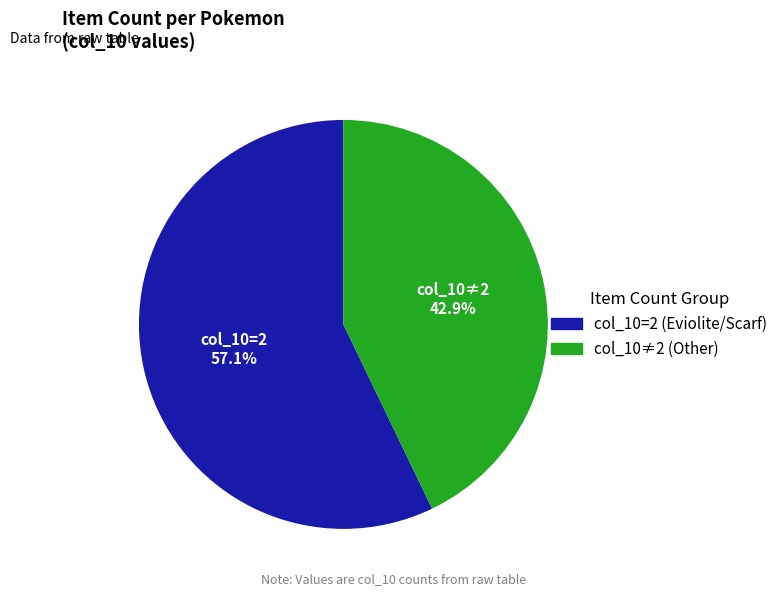

Does any single category account for the majority?

Yes